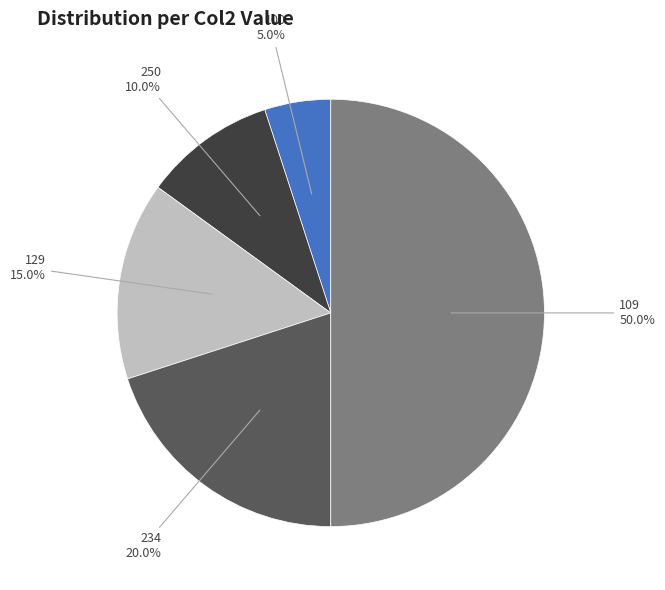

How many segments does this pie chart have?

5